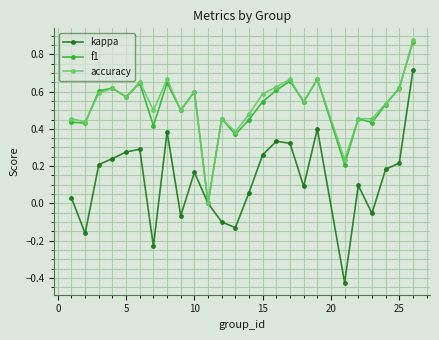

True or false: kappa has more than 2 points higher than both neighbors.

True